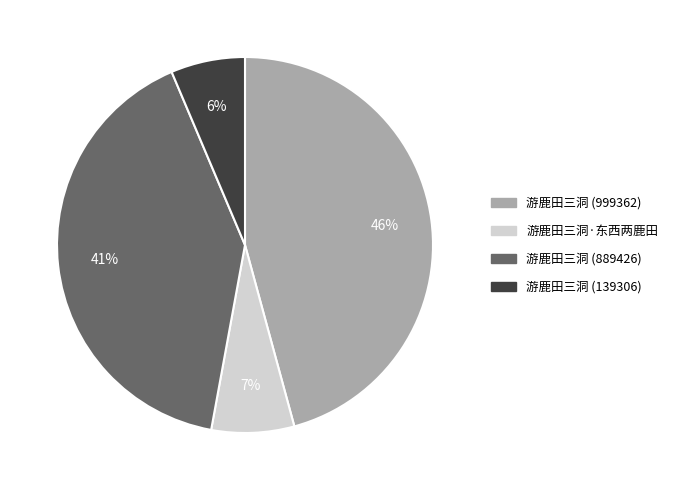

Does 游鹿田三洞 (889426) account for over 50% of the chart?

No